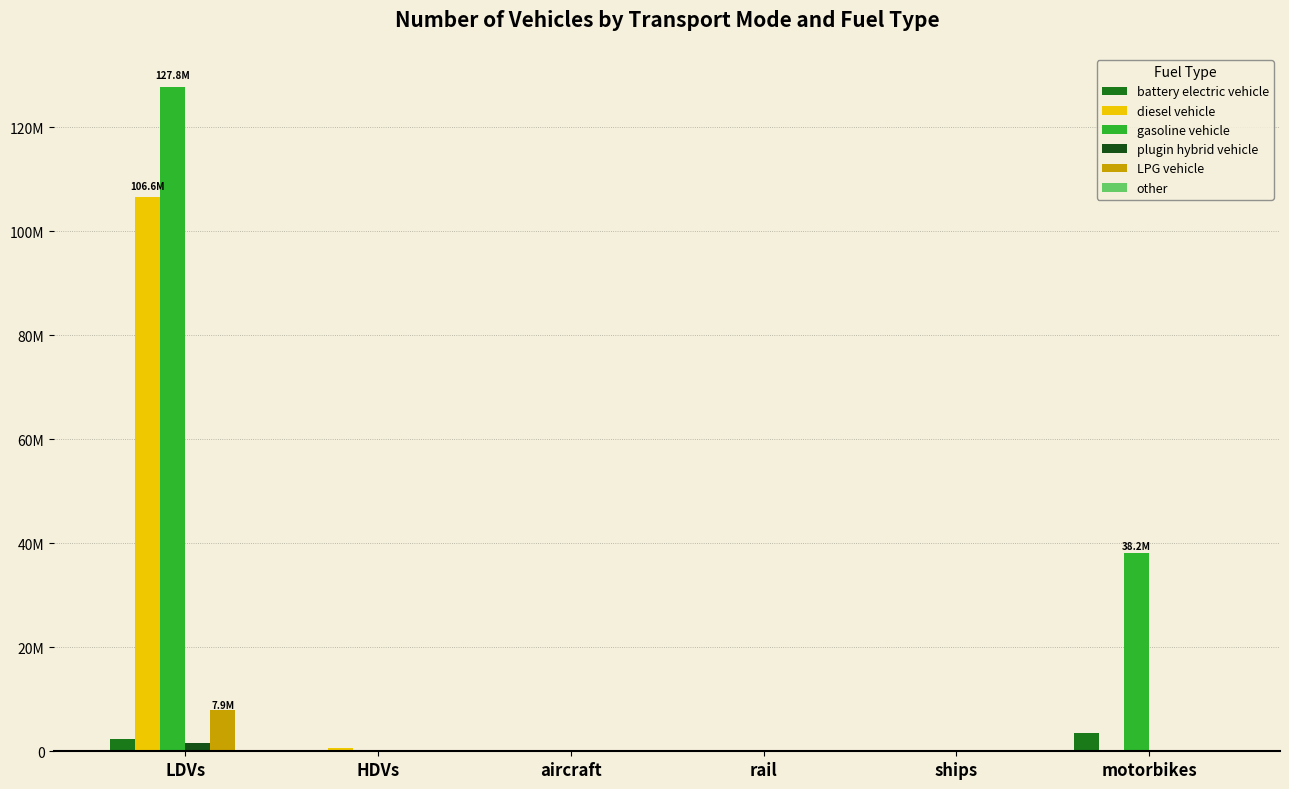

Which series changed the most between HDVs and aircraft?

diesel vehicle